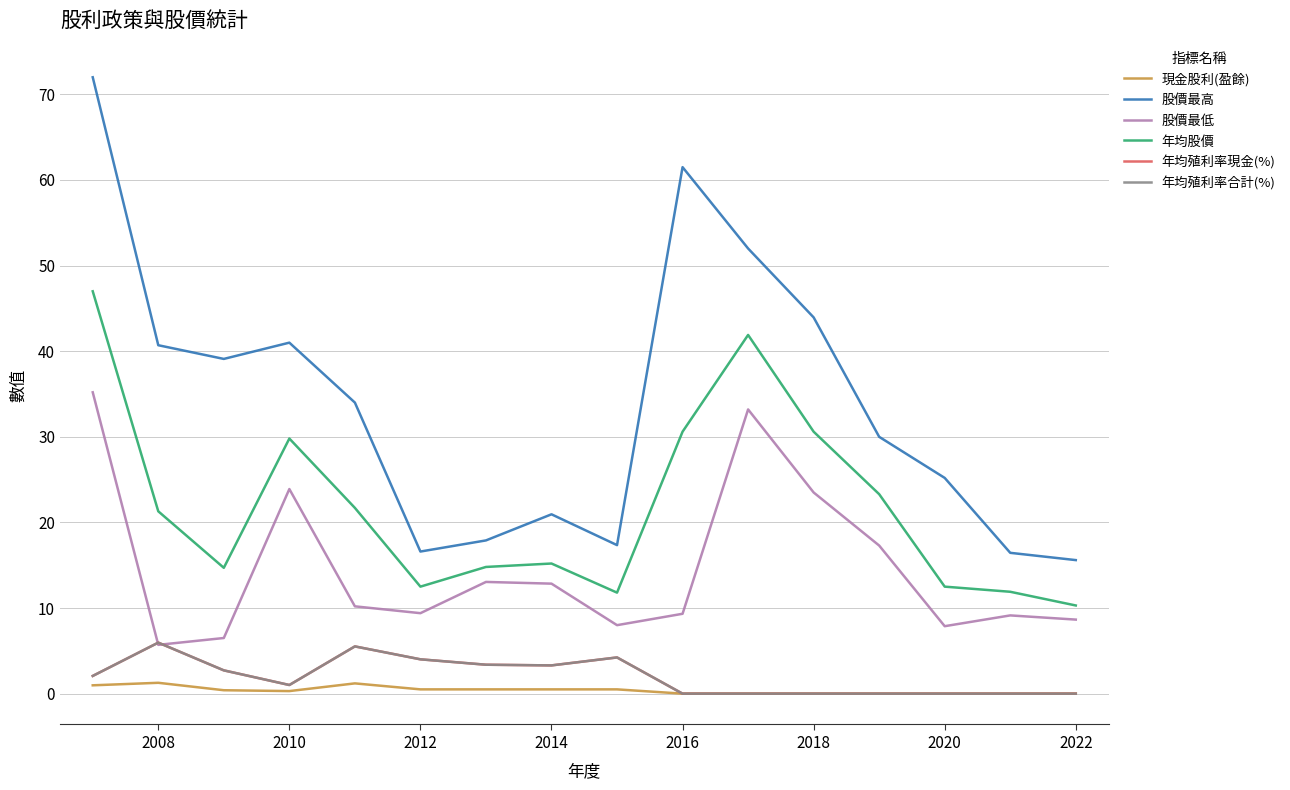

Does the chart display data point markers on the line(s)?

No